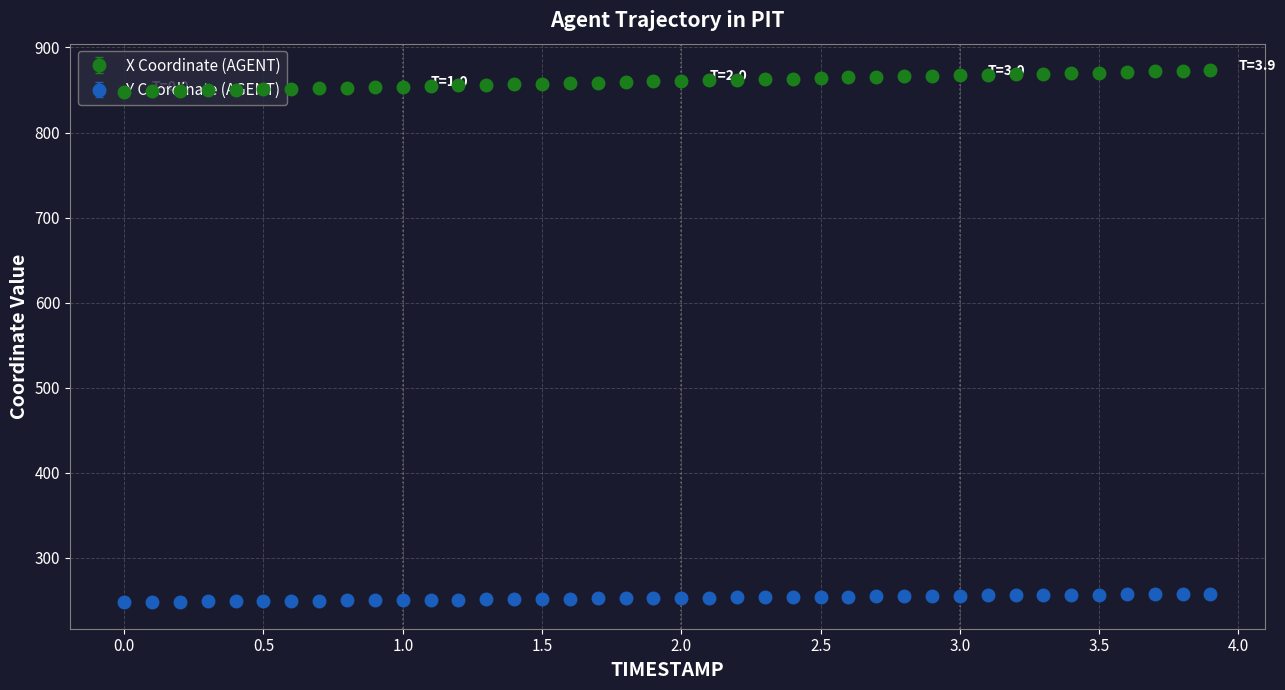

Which series has the largest total across all categories?

X Coordinate (AGENT)